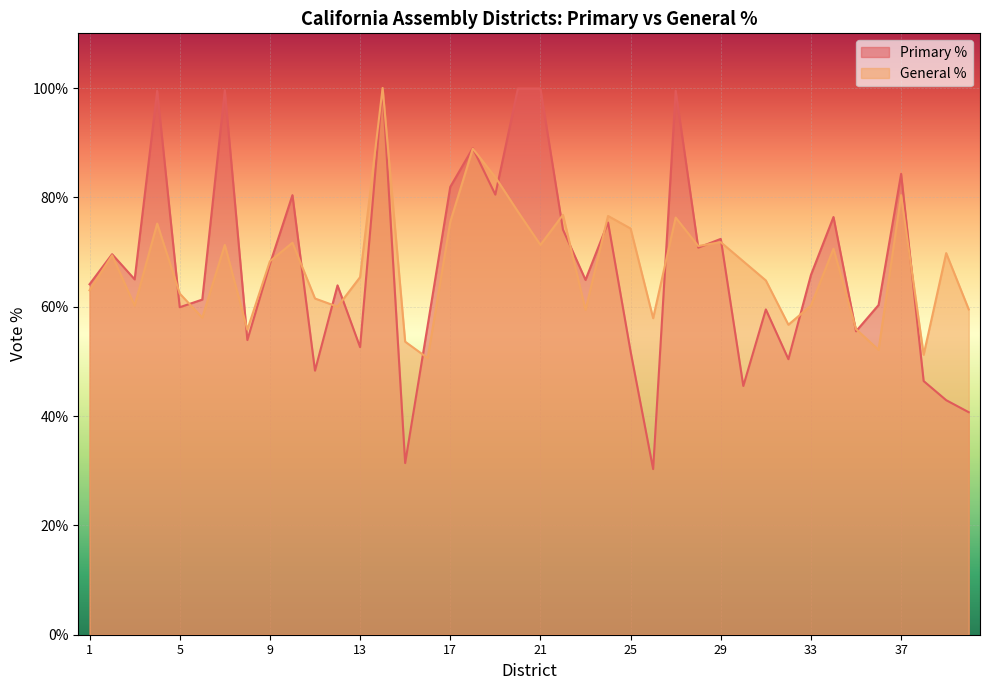

At which label is Primary % closest to 65?

3